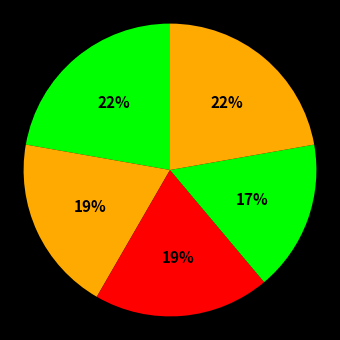

Count the number of slices in the pie.

5